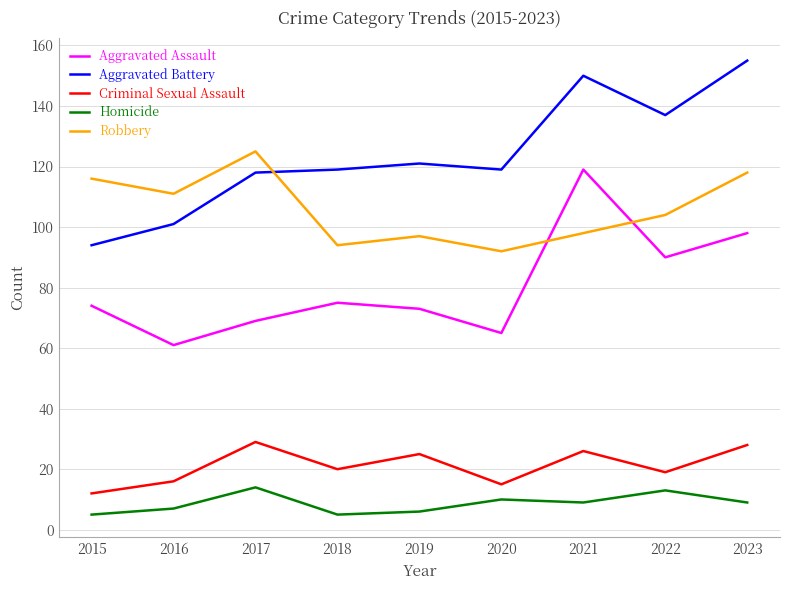

Which series changed the most between 2017 and 2018?

Robbery